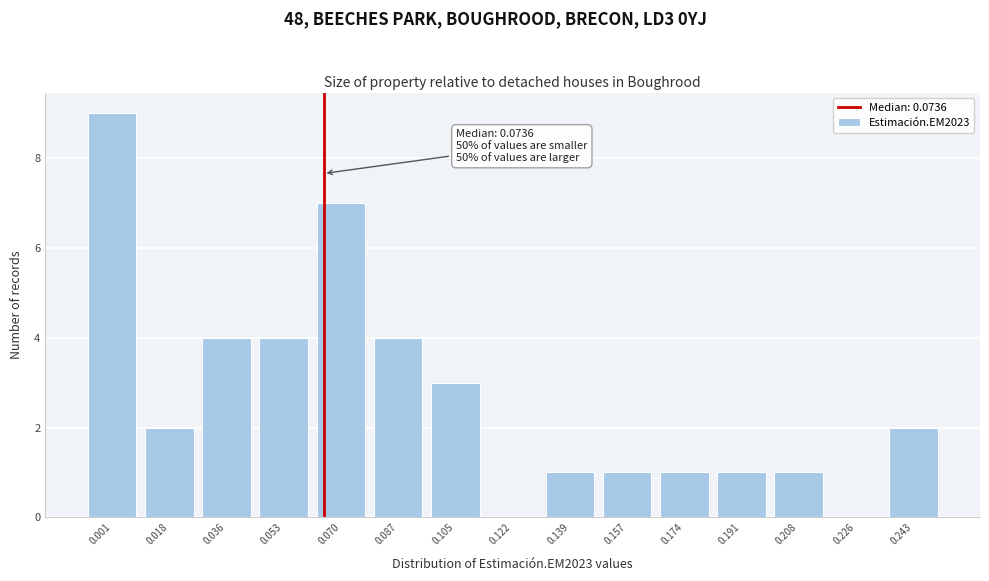

Reading left to right, transcribe all the data shown in this chart.

0.001=9	0.018=2	0.036=4	0.053=4	0.070=7	0.087=4	0.105=3	0.122=0	0.139=1	0.157=1	0.174=1	0.191=1	0.208=1	0.226=0	0.243=2